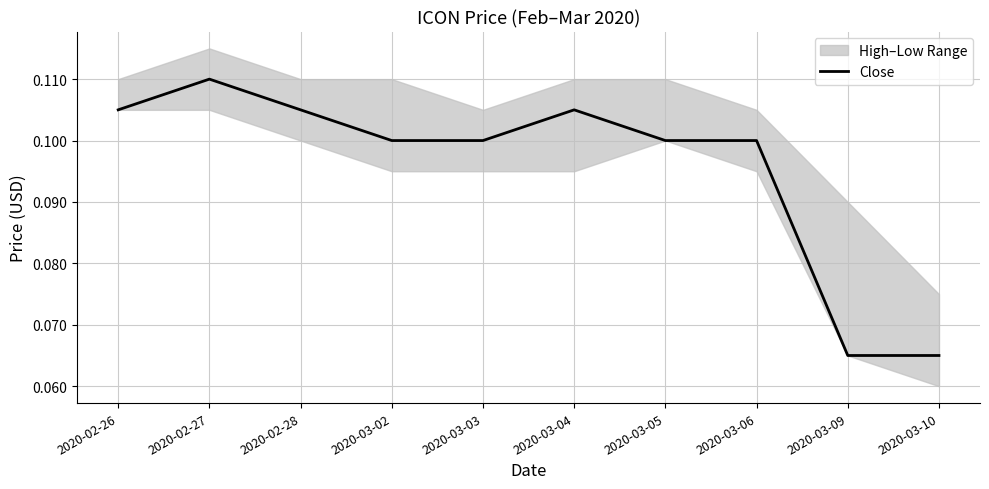

What position from the left is 2020-03-09?

9